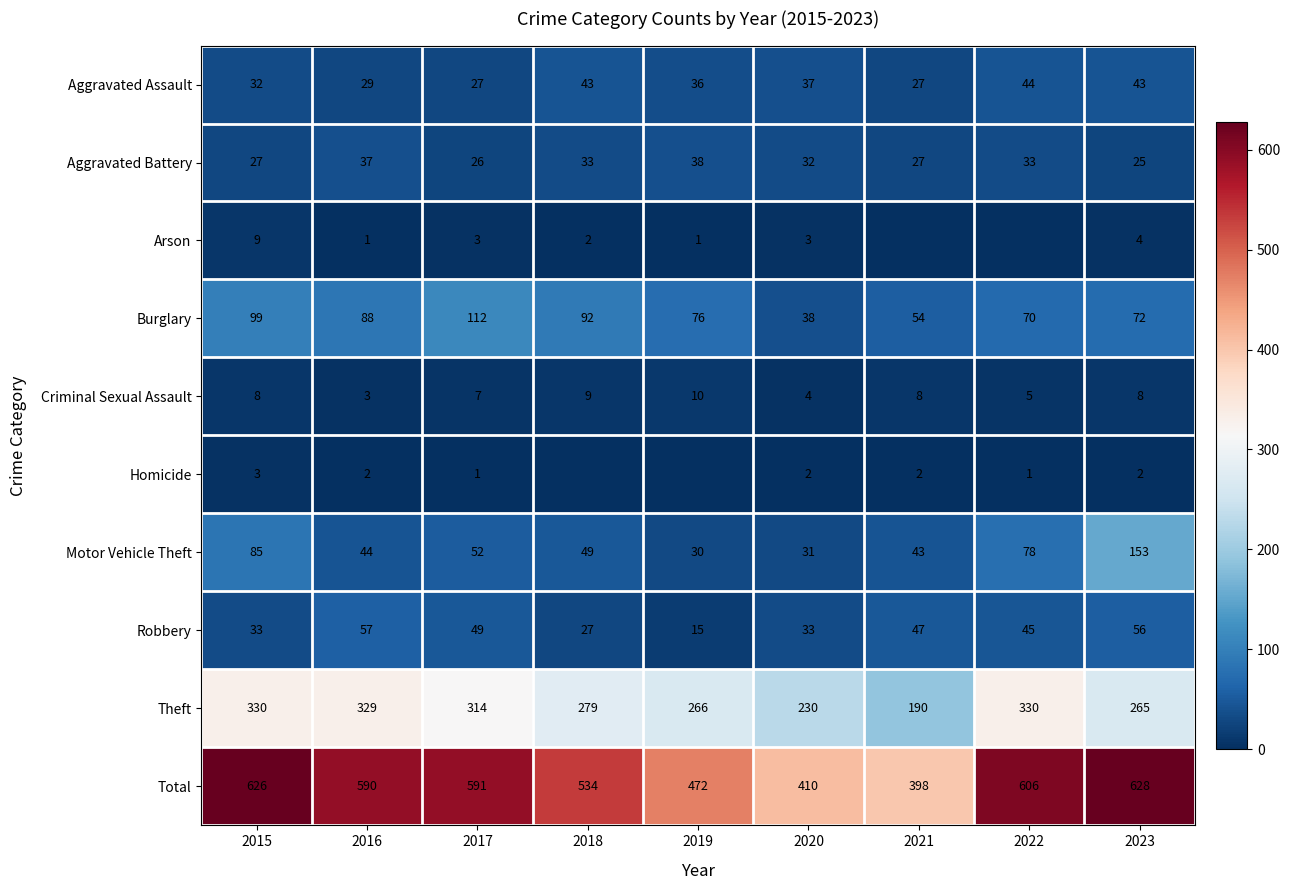

List the labels in order of Motor Vehicle Theft value, smallest first.

2019, 2020, 2021, 2016, 2018, 2017, 2022, 2015, 2023